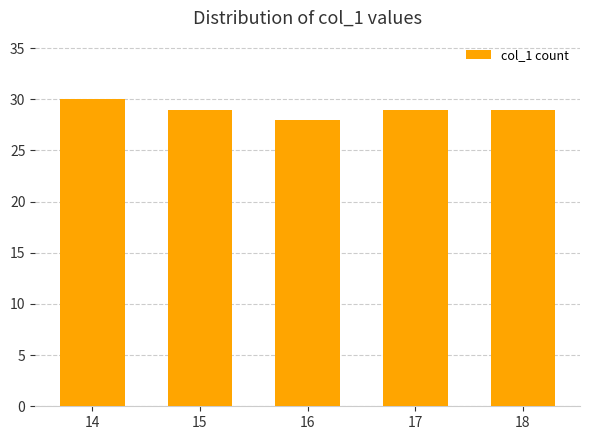

Reading right to left, list all the values displayed in this chart.

29	29	28	29	30